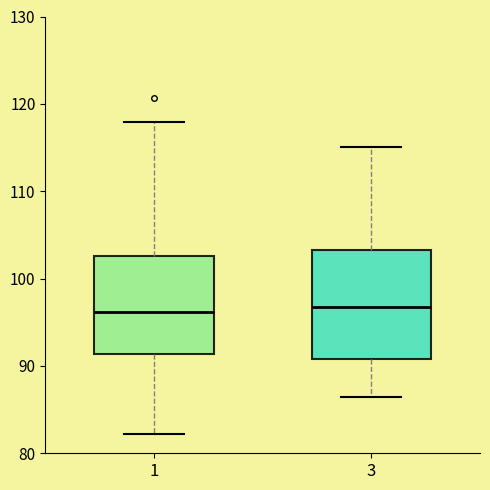

Where does the median line of the box at x = 1 sit on the y-axis? The values are not printed on the chart, so give them approximately, as read against the axis.

96